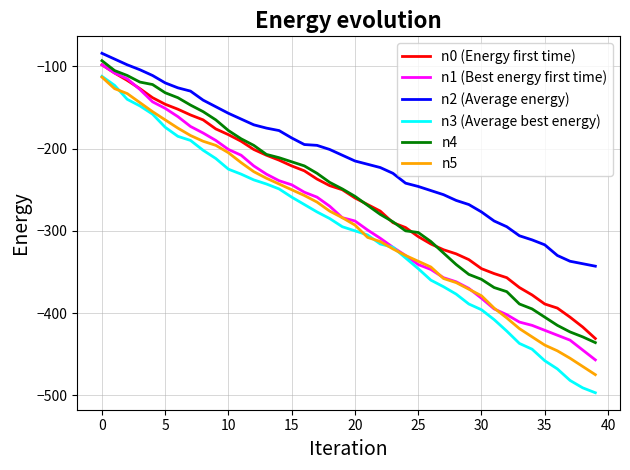

What is the maximum value for n0 (Energy first time)?

-98